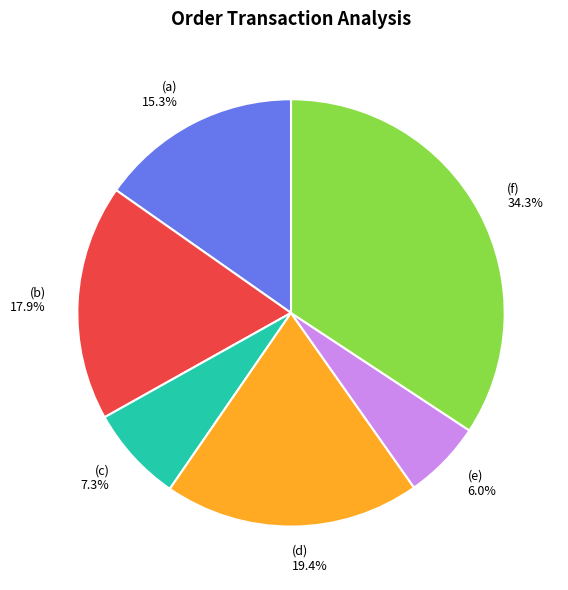

Is there a majority slice in this chart?

No